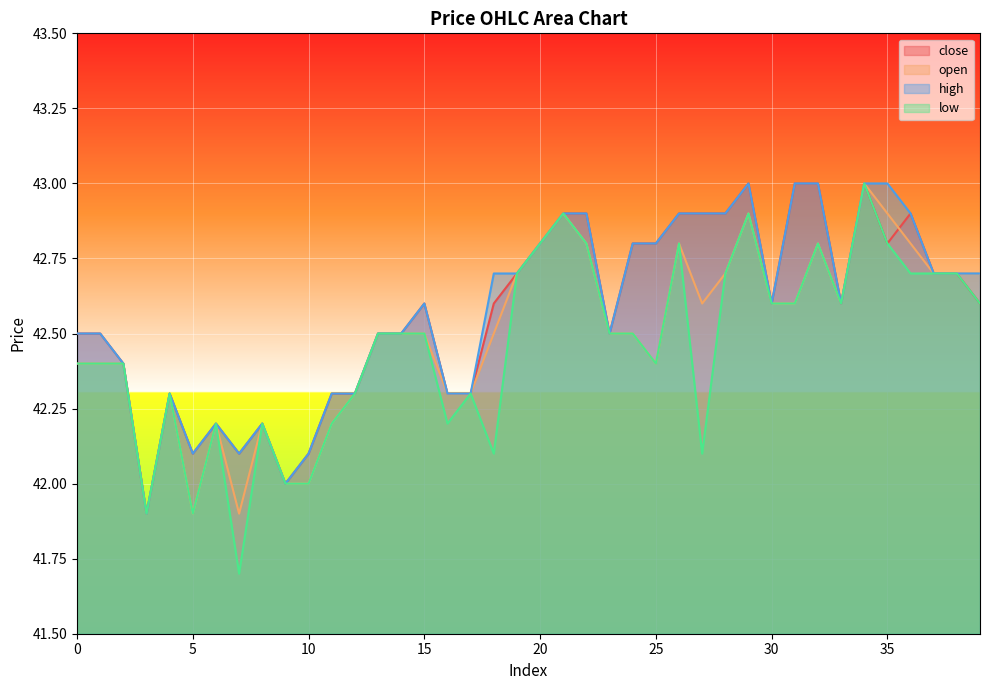

What is the value of the open point at the 32nd from the left?

42.6